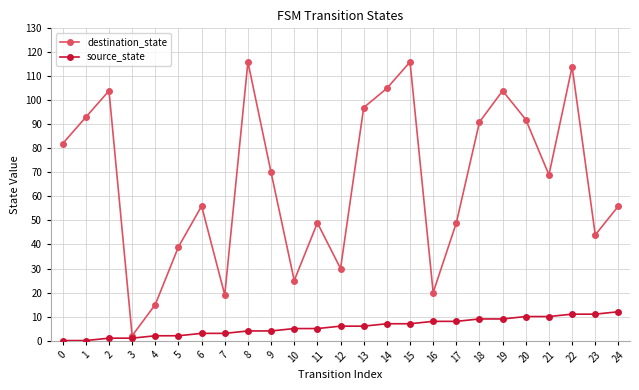

How many interior local peaks does the destination_state series have?

7